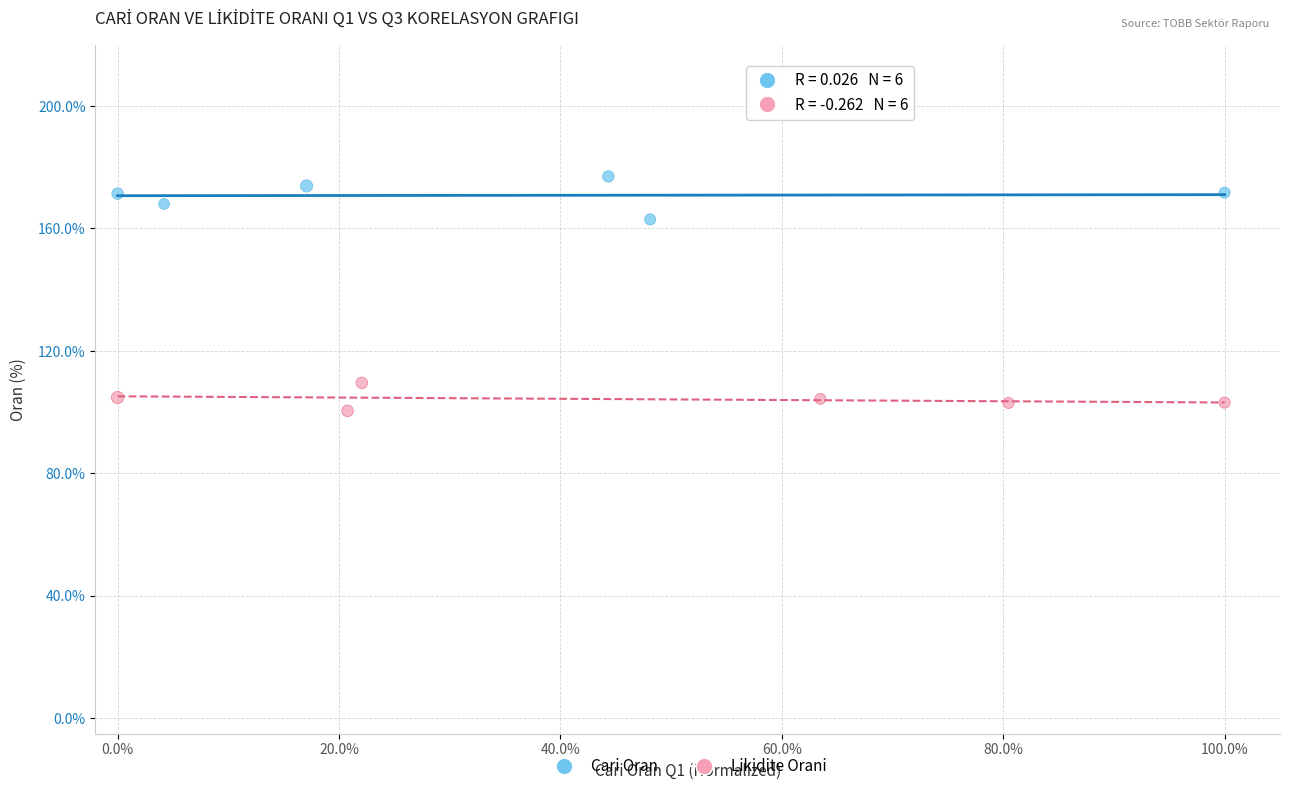

Which series reaches the minimum Y coordinate?

Likidite Orani